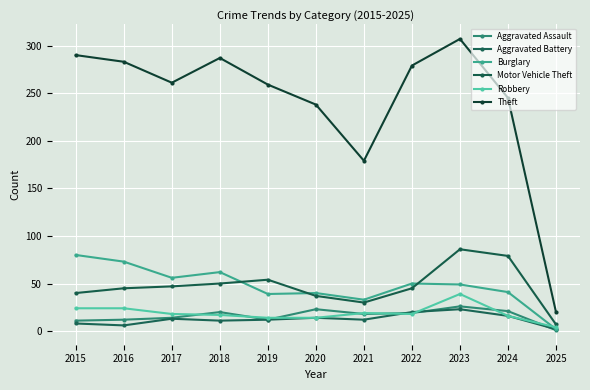

Is it true that Motor Vehicle Theft equals 40 at 2021?

False